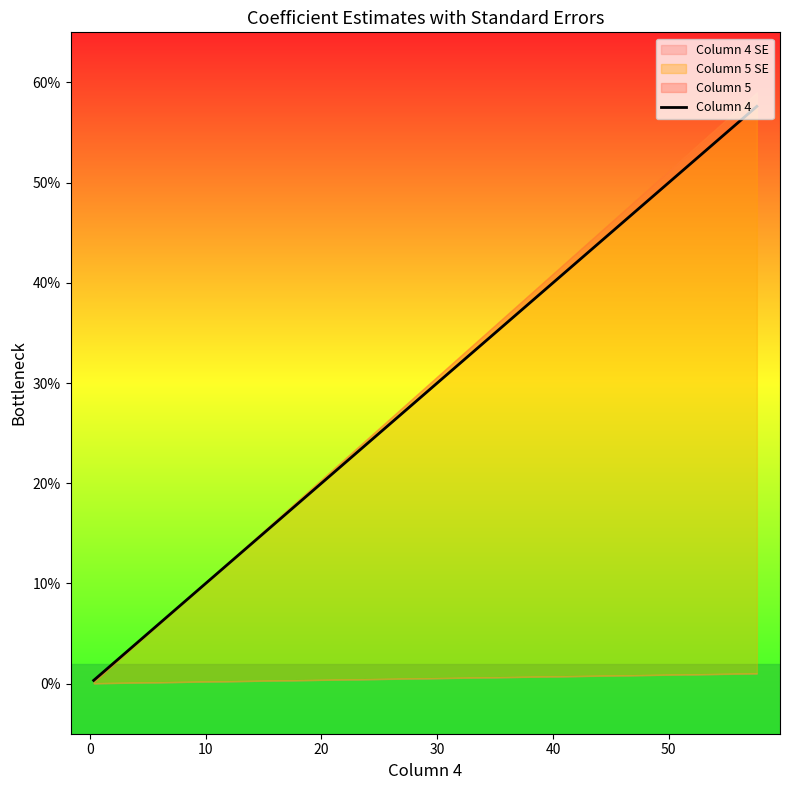

What is the difference between the maximum and minimum values in the Column 5 series?

58.8